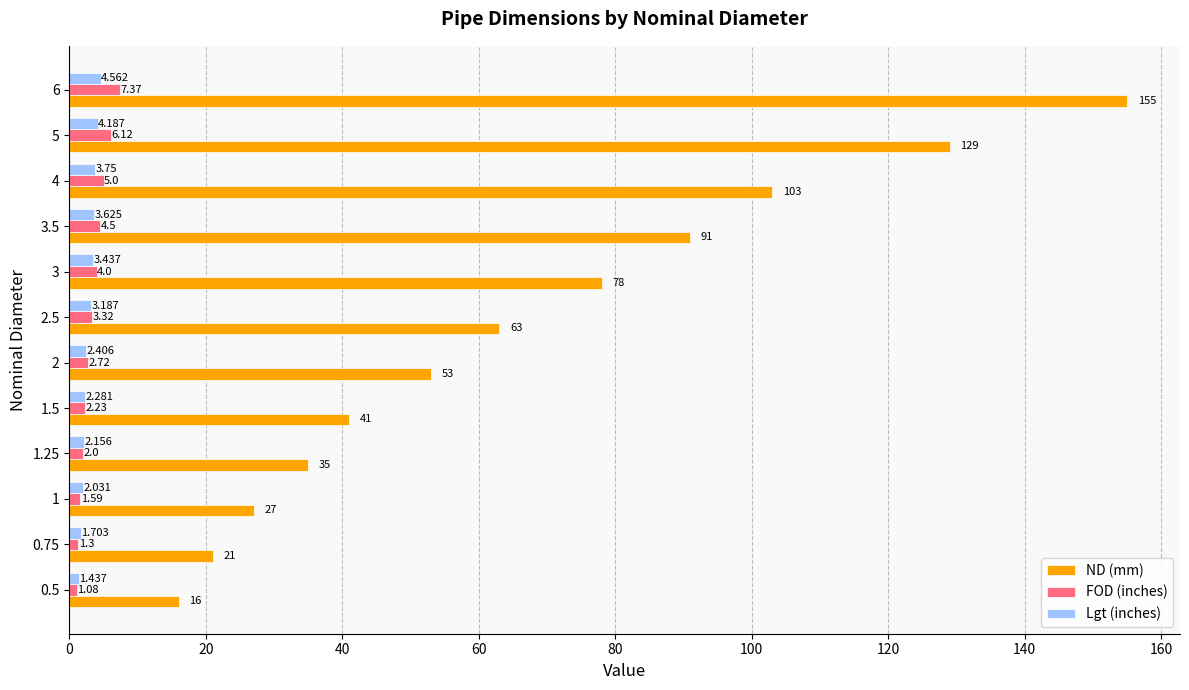

At which label is ND (mm) closest to 85?

3.5